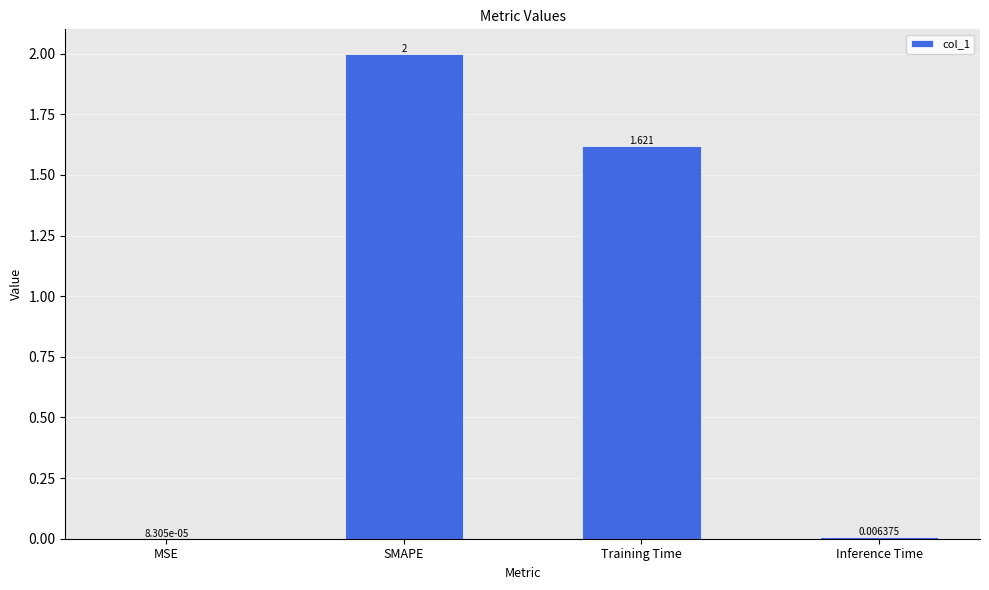

At which label does the data first exceed 1?

SMAPE